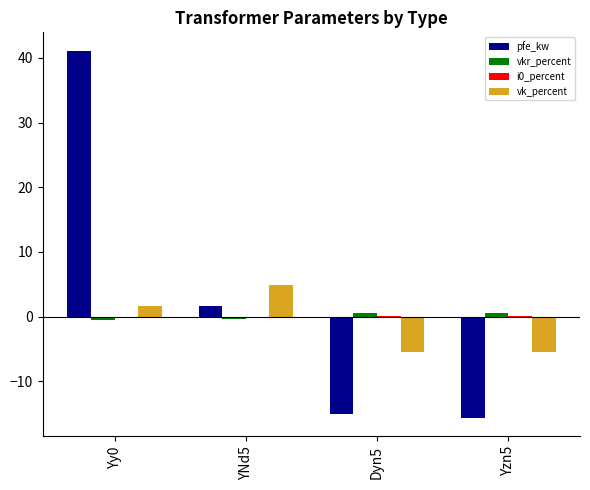

What is the spread (max minus min) of values at Yy0?

41.6